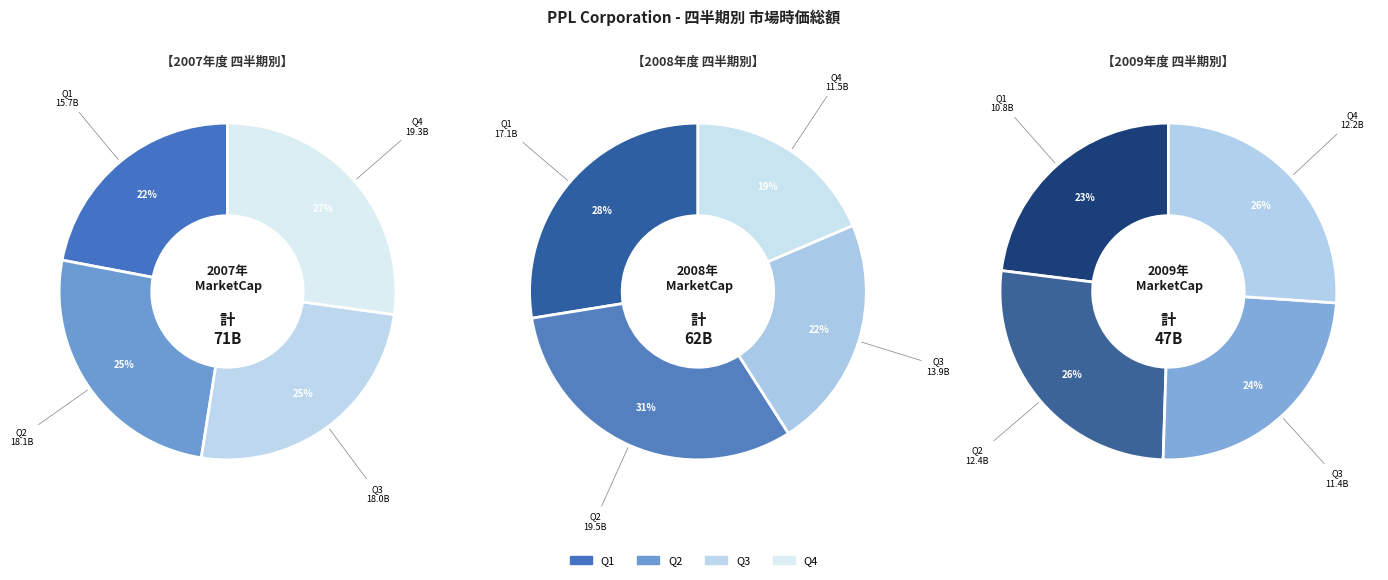

What is the smallest slice in the pie chart?

Q1